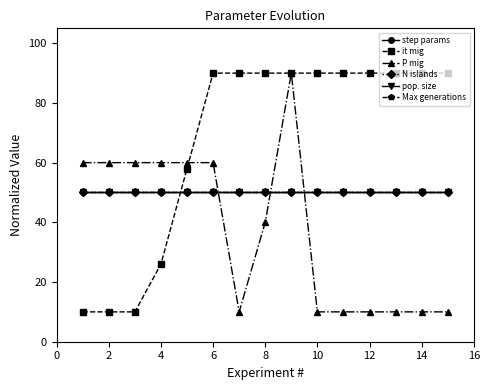

Does the chart have visible grid lines?

No